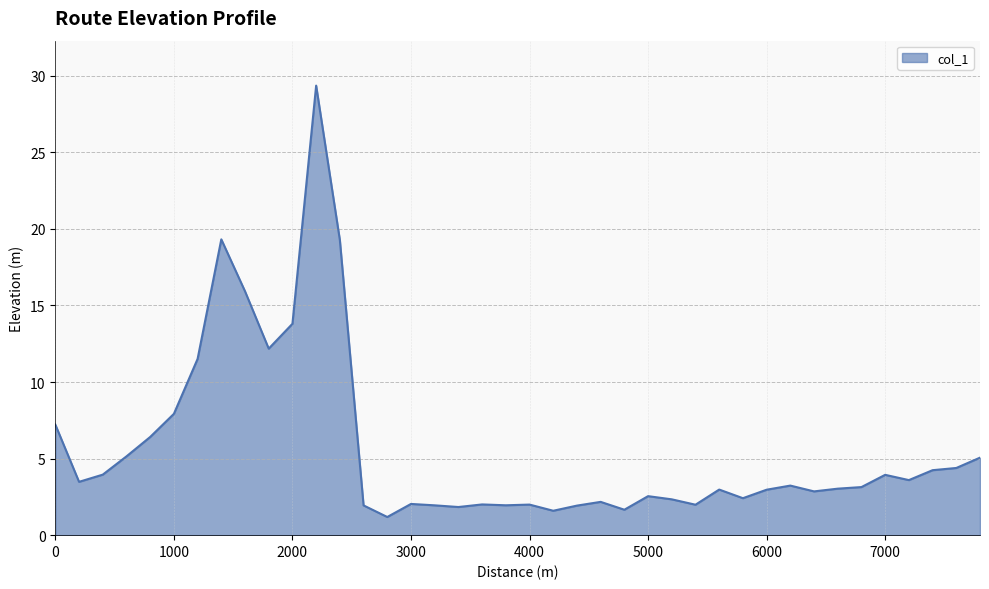

What is the difference between the maximum and minimum values?

28.2